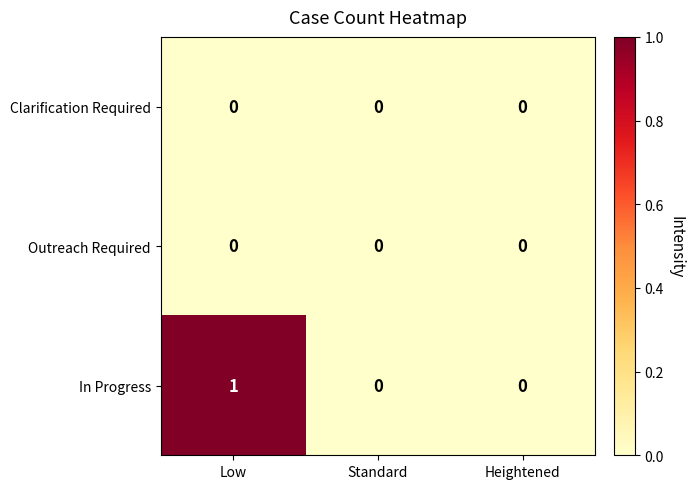

Which series has the largest range (max minus min)?

In Progress